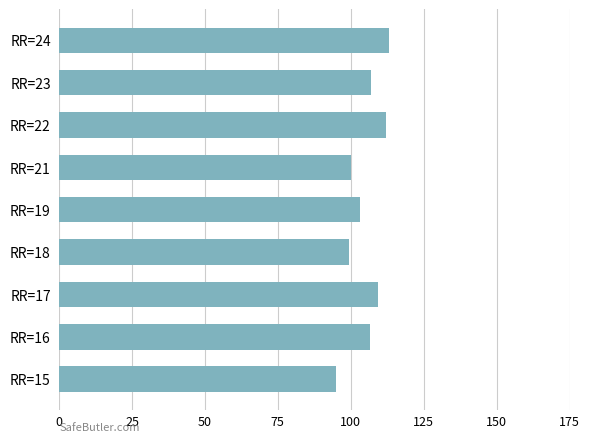

What value does the data have at RR=17?

109.5